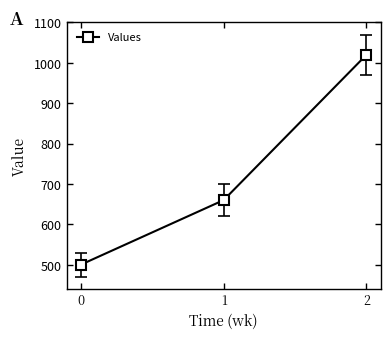

Read the value at 1, to the nearest 50.

650